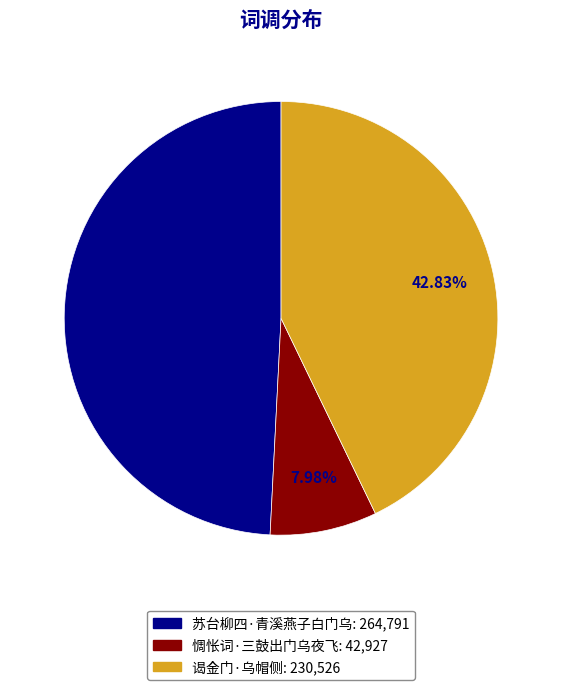

The 谒金门·乌帽侧 slice represents 33% of the pie. True or false?

False